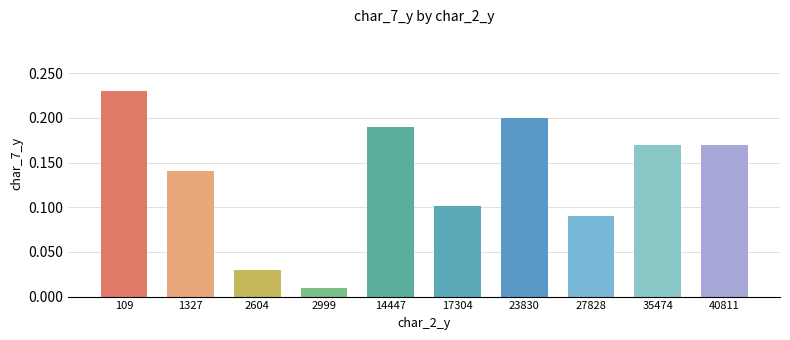

True or false: the data shows 0.2 at 109.

True